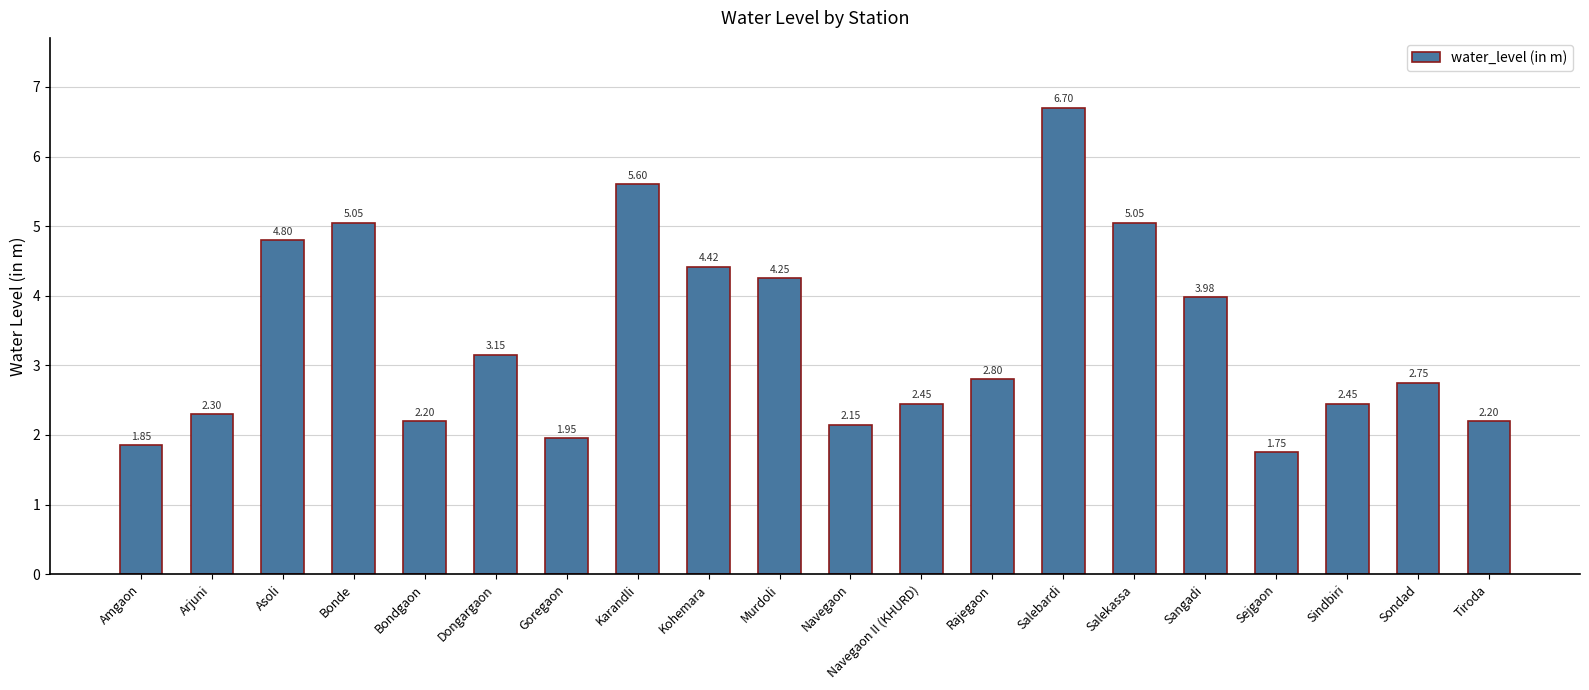

Which has a higher value, Amgaon or Salekassa?

Salekassa